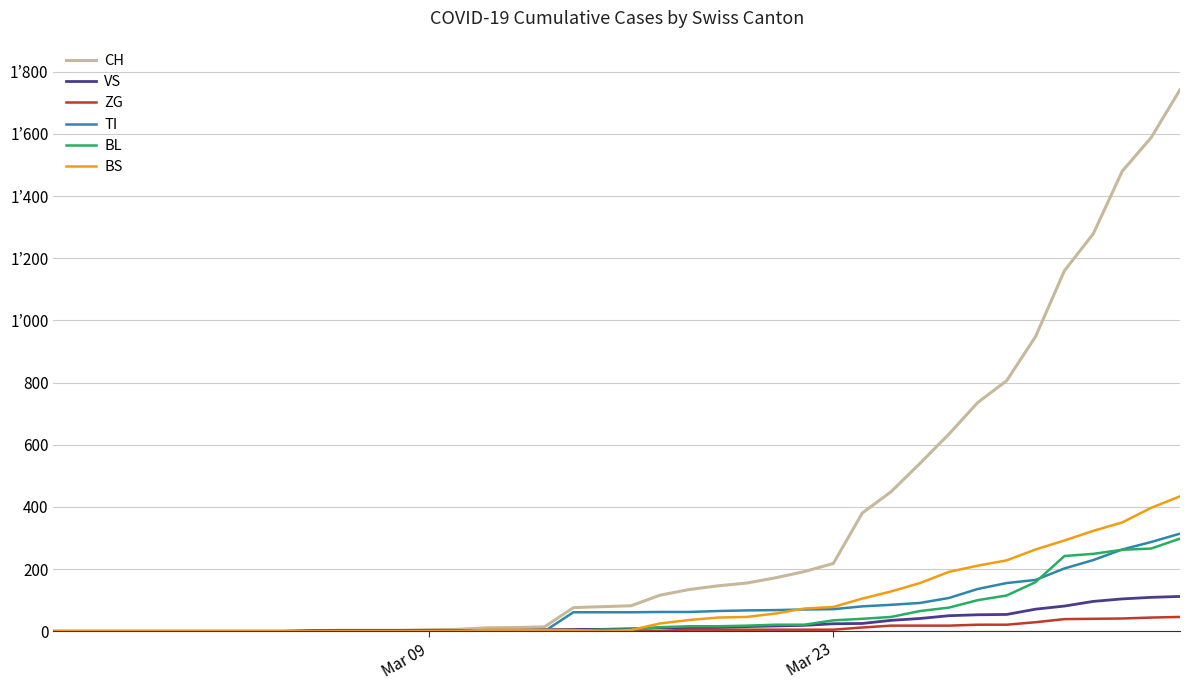

At how many categories does at least one series exceed 89?

19